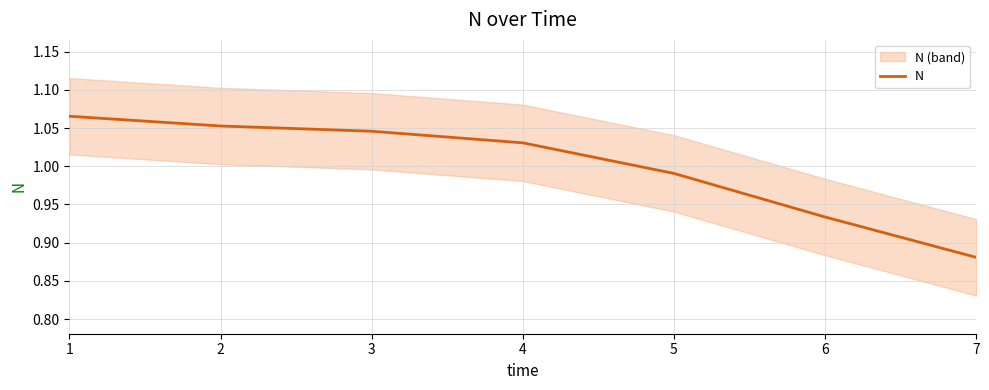

What is the approximate value at 5?

1.0